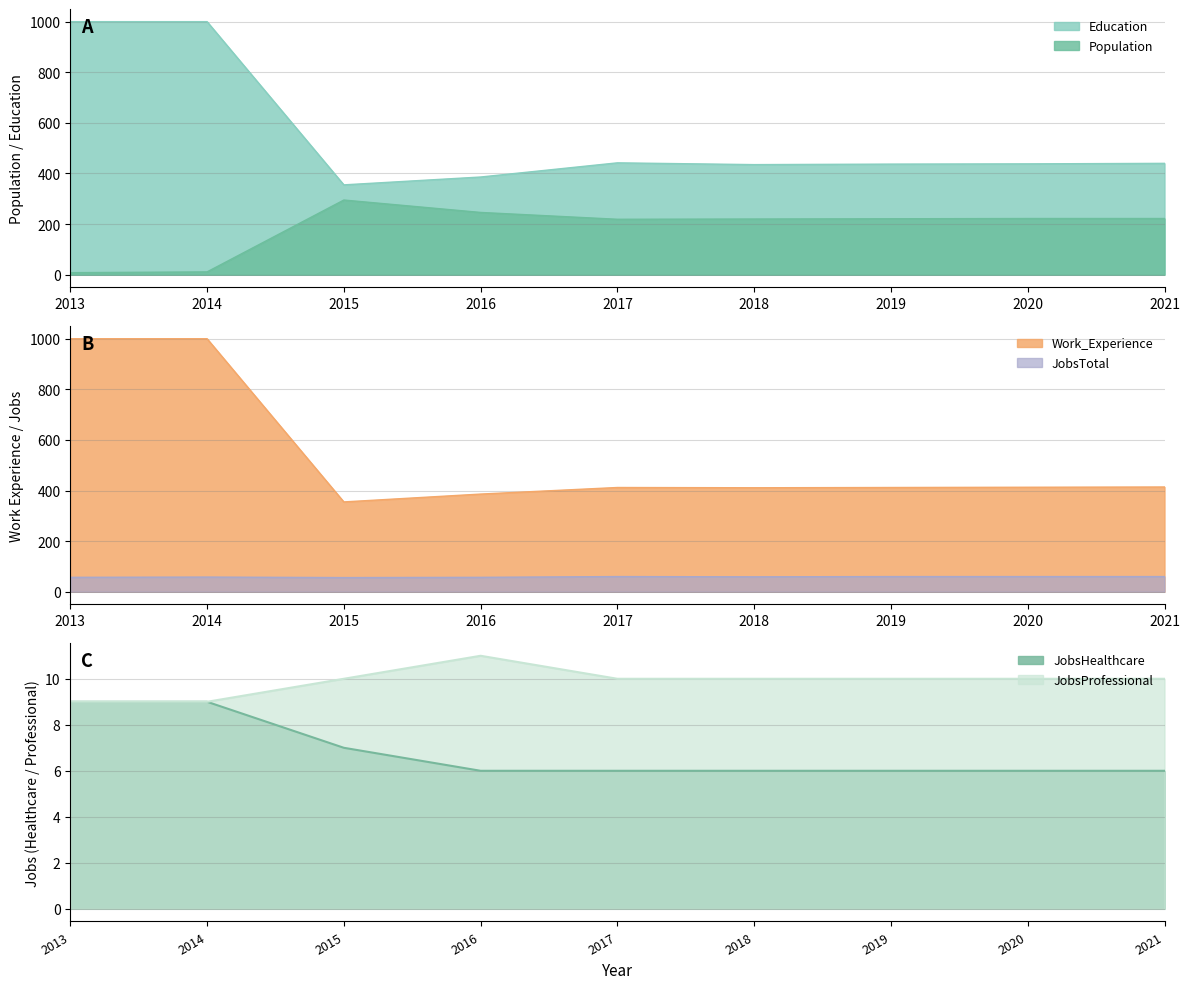

Is the value of Population at 2019 greater than the value of Education at 2019?

No